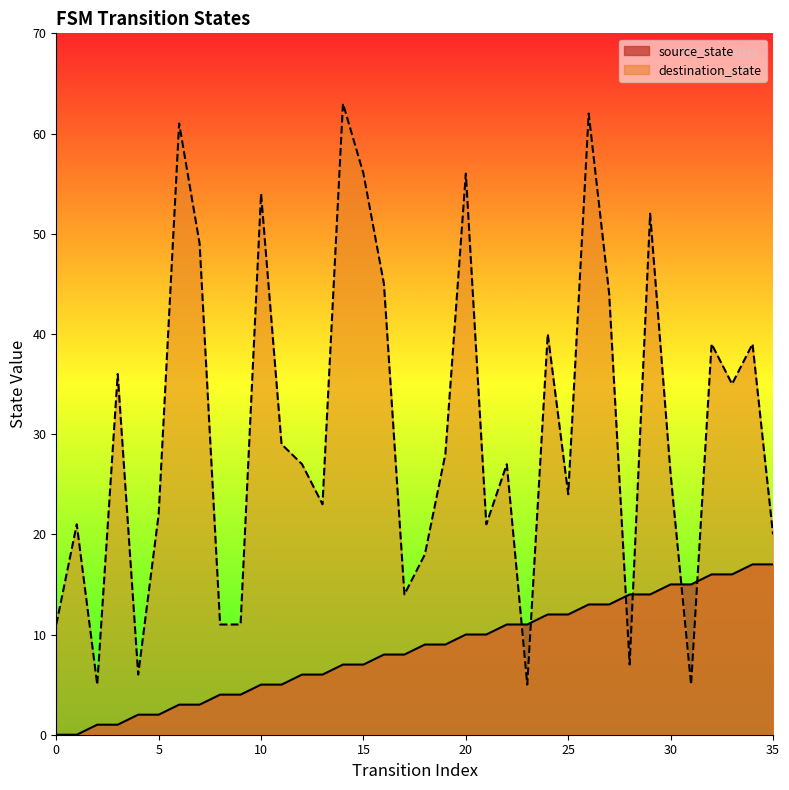

At which label is source_state closest to 8?

16